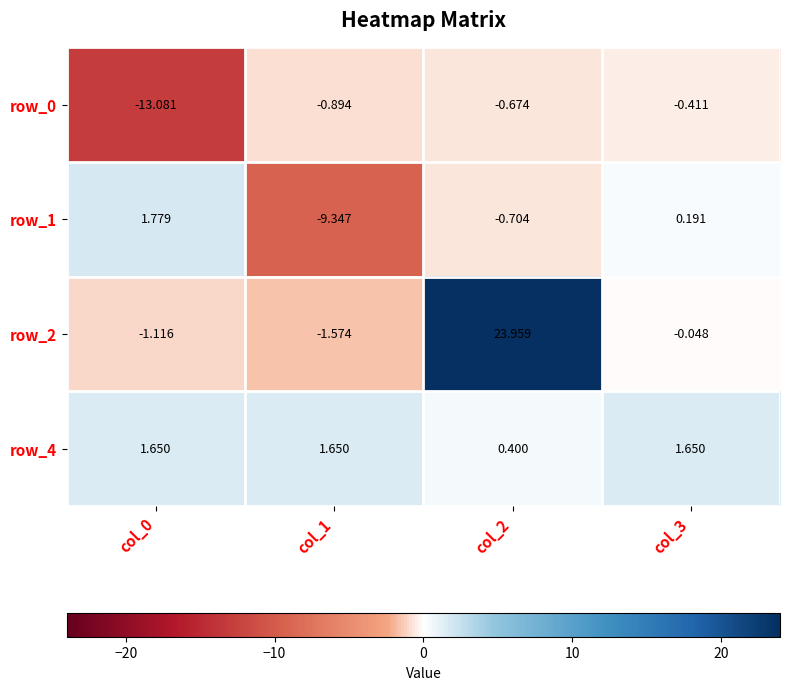

Is the value of row_1 at col_2 greater than the value of row_0 at col_1?

Yes